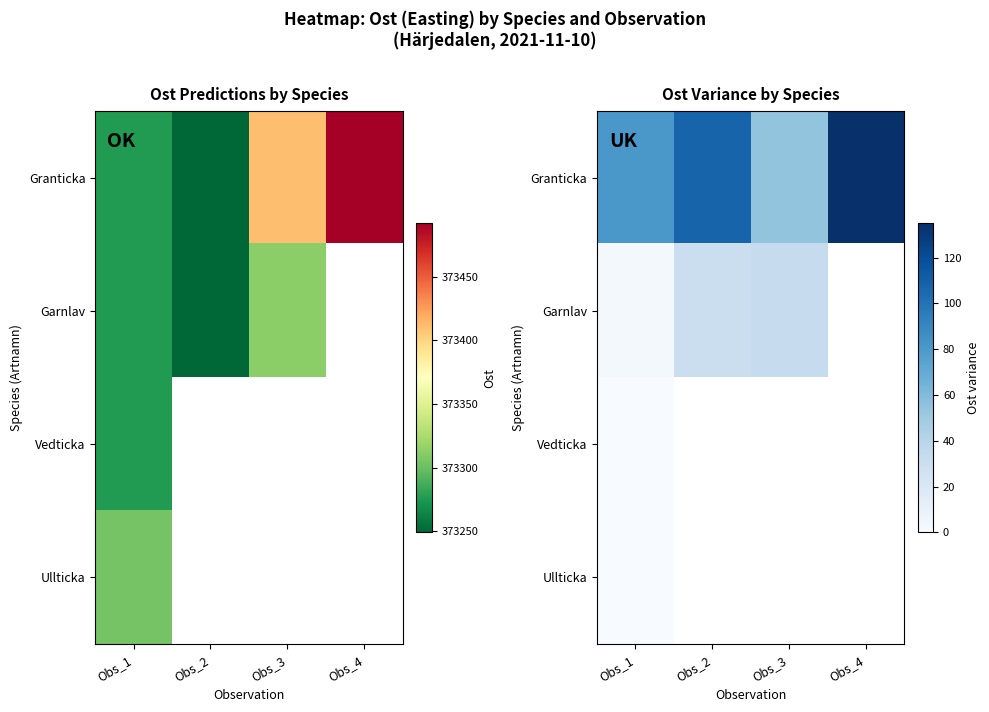

What is the spread (max minus min) of values at Obs_3?

21.2